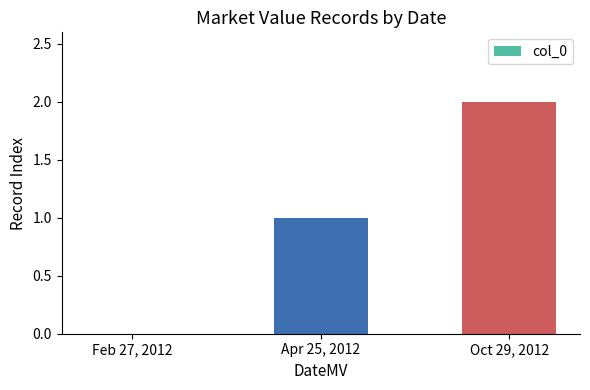

What value does the data have at Apr 25, 2012?

1